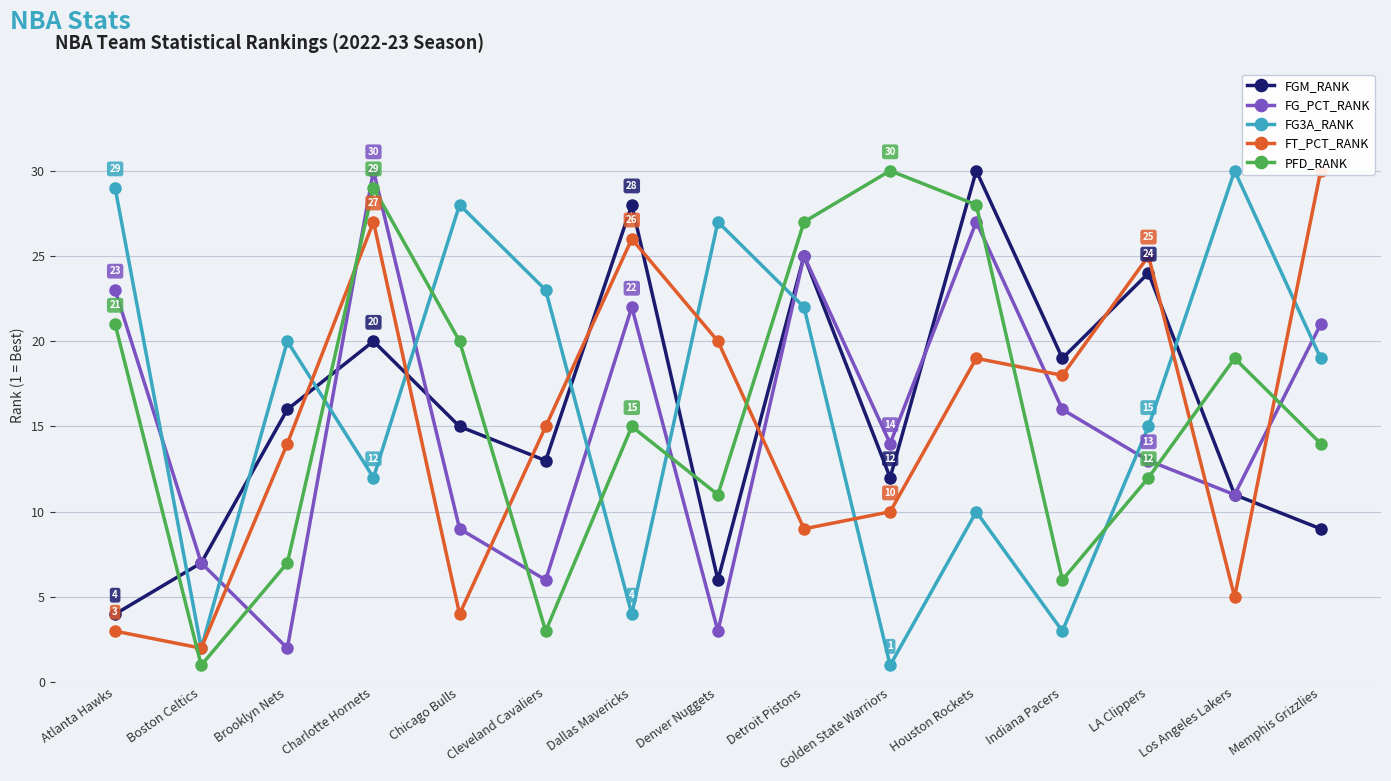

What is the sum of the FG3A_RANK values at Denver Nuggets and Dallas Mavericks?

31